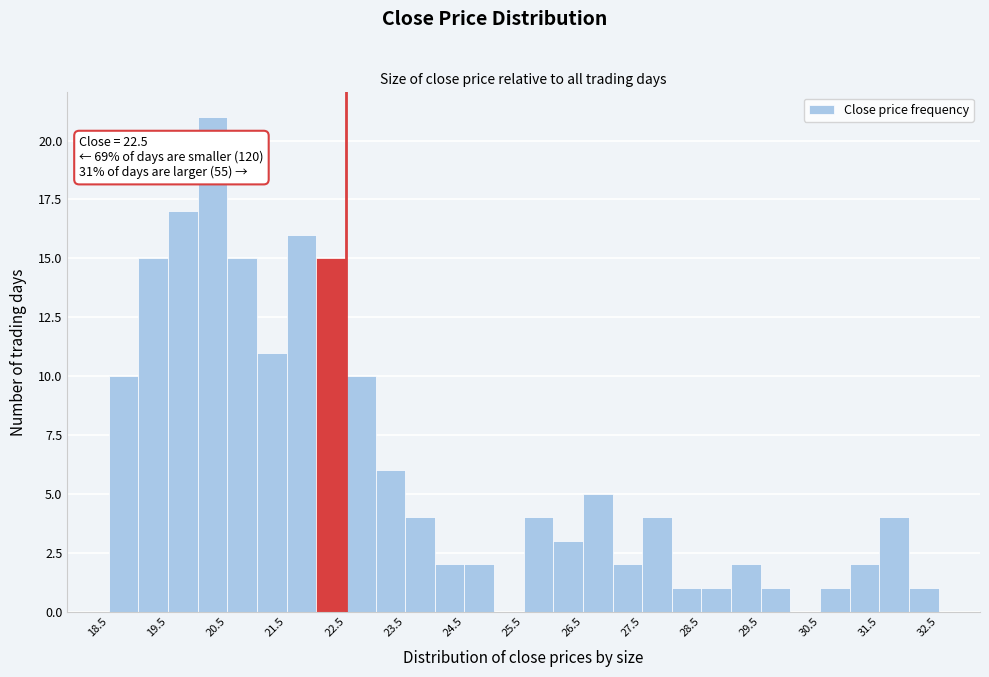

Over which range of the x-axis is the bar tallest?

20.0 to 20.5